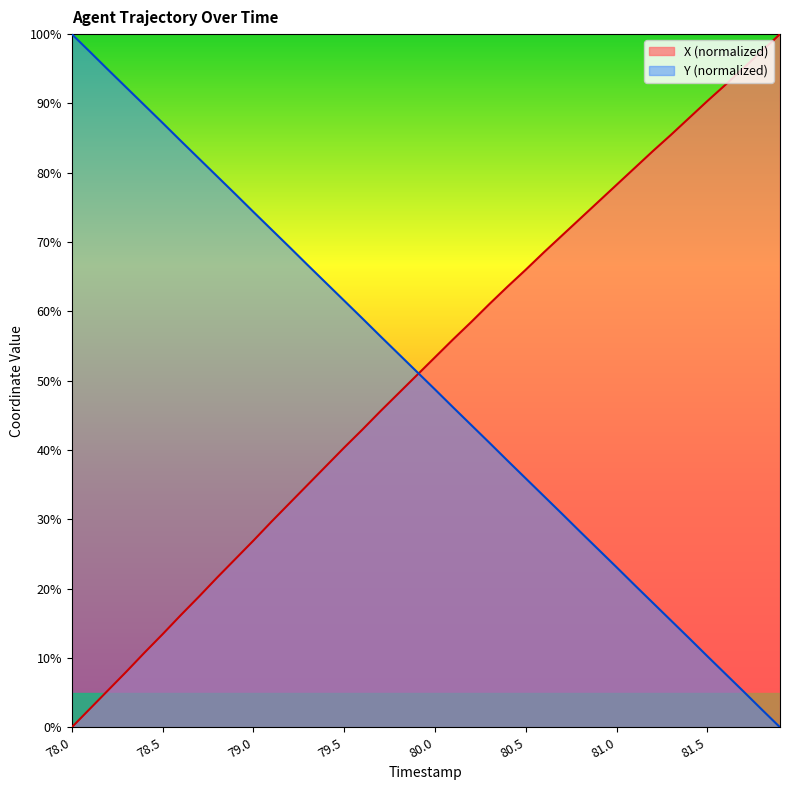

Reading left to right, extract all data points from this chart.

X: 0.0	2.7	5.3	8.0	10.8	13.4	16.2	18.8	21.6	24.3	26.9	29.7	32.3	35.0	37.7	40.3	42.9	45.6	48.2	50.8	53.4	56.0	58.5	61.1	63.6	66.0	68.5	71.0	73.4	75.8	78.3	80.7	83.1	85.5	87.9	90.3	92.7	95.1	97.6	100.0
Y: 100.0	97.4	94.9	92.3	89.7	87.2	84.6	82.1	79.5	76.9	74.4	71.8	69.2	66.7	64.1	61.5	59.0	56.4	53.8	51.3	48.7	46.2	43.6	41.0	38.5	35.9	33.3	30.8	28.2	25.6	23.1	20.5	17.9	15.4	12.8	10.3	7.7	5.1	2.6	0.0